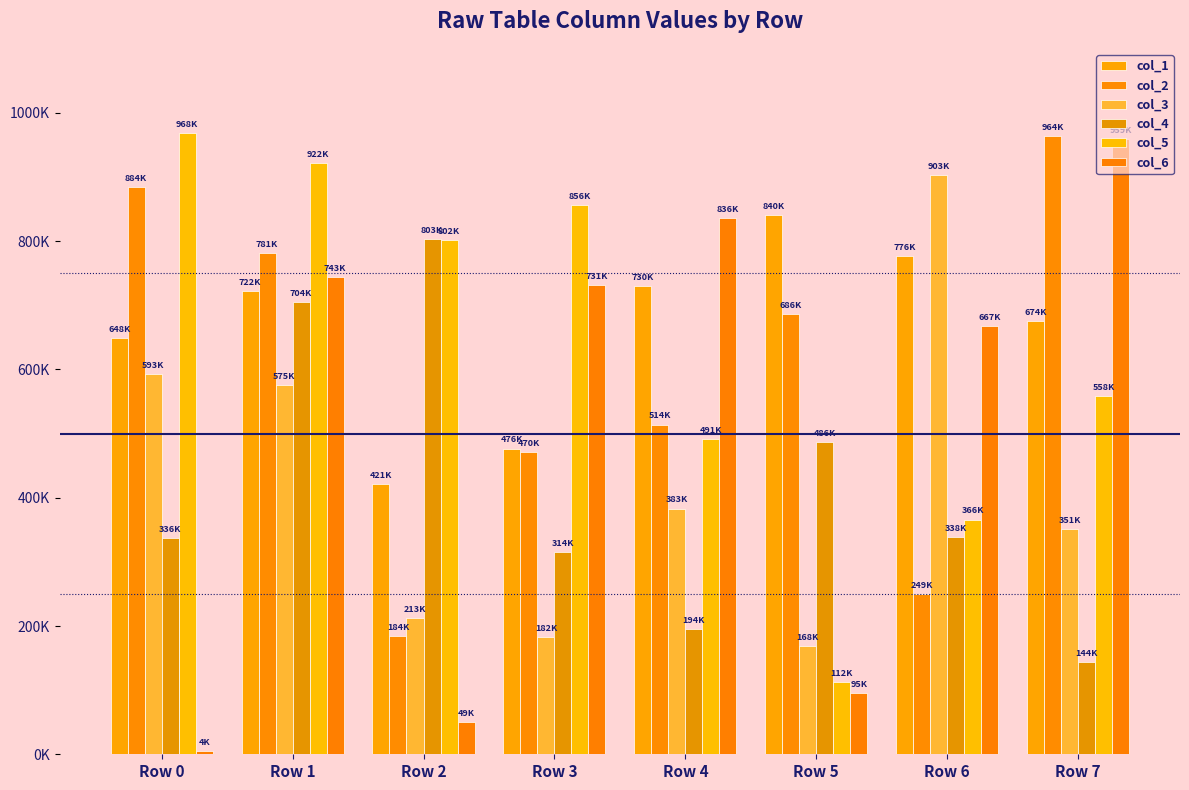

Read the col_1 value at Row 0.

648643